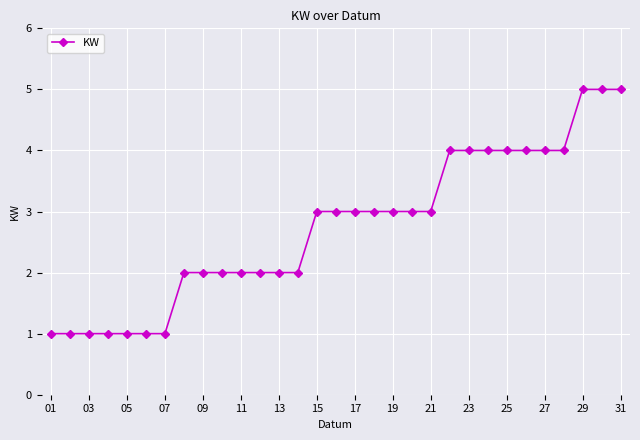

Reading left to right, list all the values displayed in this chart.

1	1	1	1	1	1	1	2	2	2	2	2	2	2	3	3	3	3	3	3	3	4	4	4	4	4	4	4	5	5	5